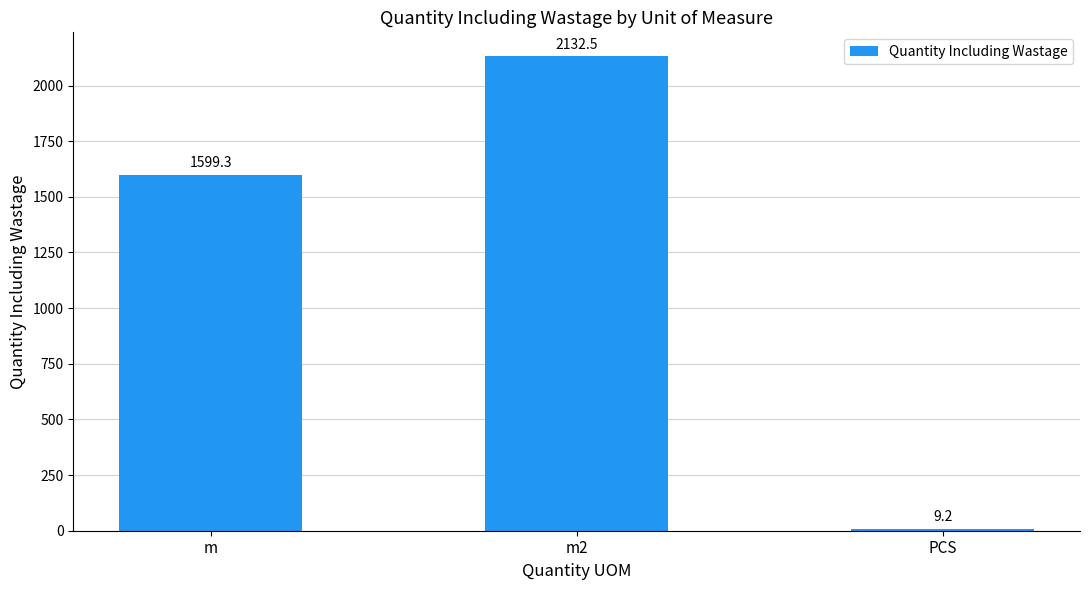

Reading left to right, transcribe all the data shown in this chart.

m=1599.3	m2=2132.5	PCS=9.2